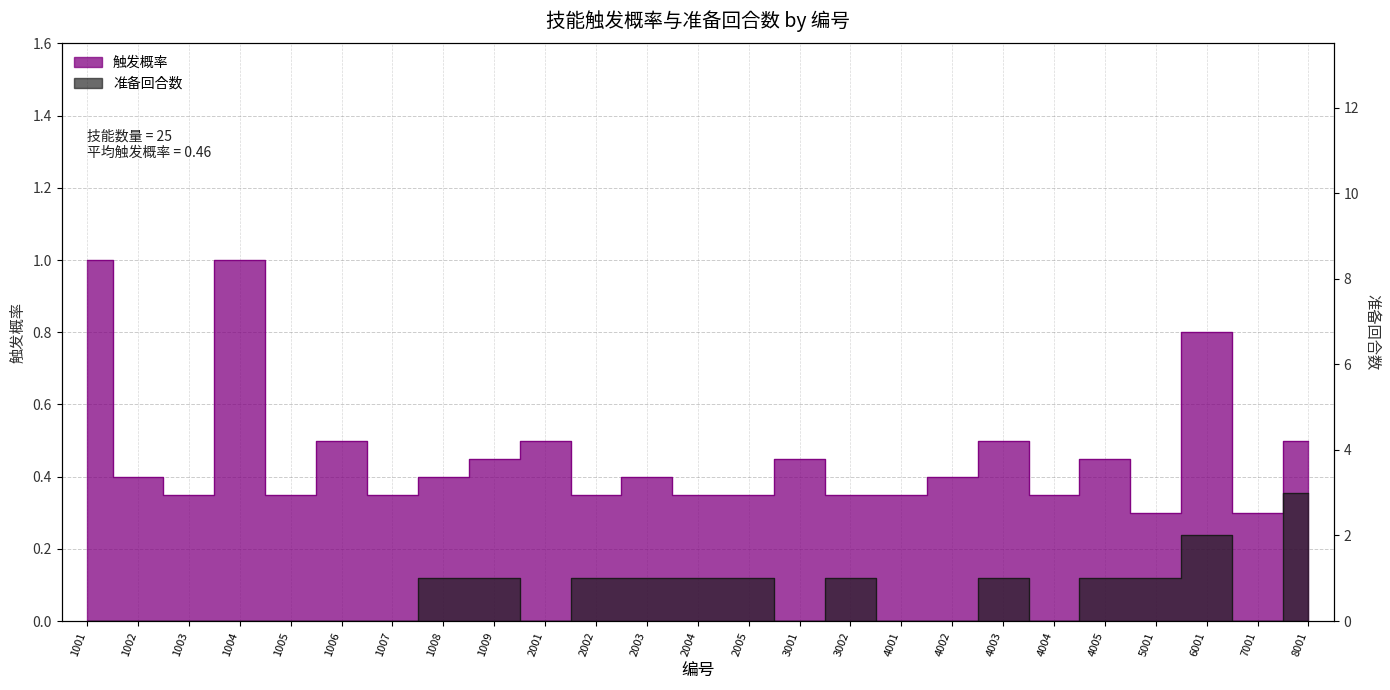

True or false: 准备回合数 has a value of 0.2 at 1008.

False